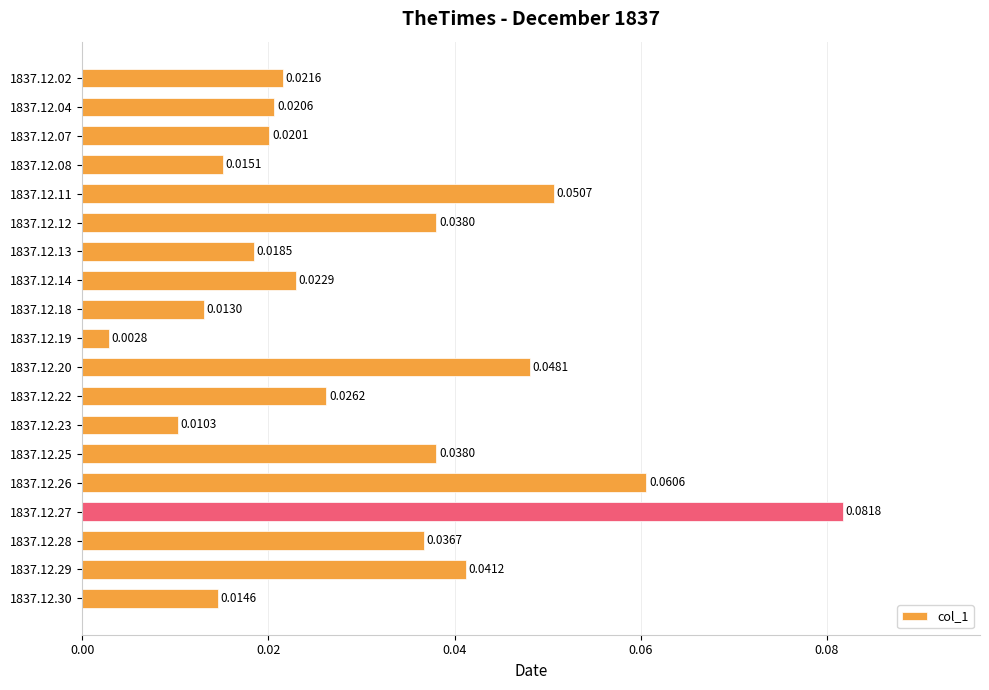

Which category has the lowest value across all series?

1837.12.19